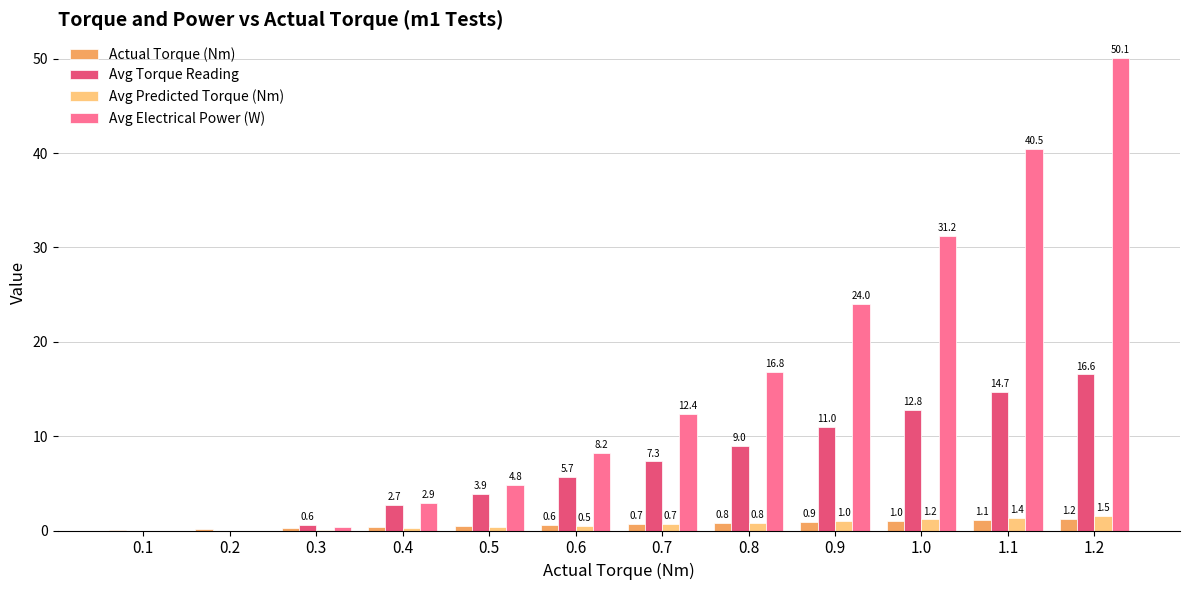

Is it true that Avg Torque Reading equals 0.6 at 0.3?

True